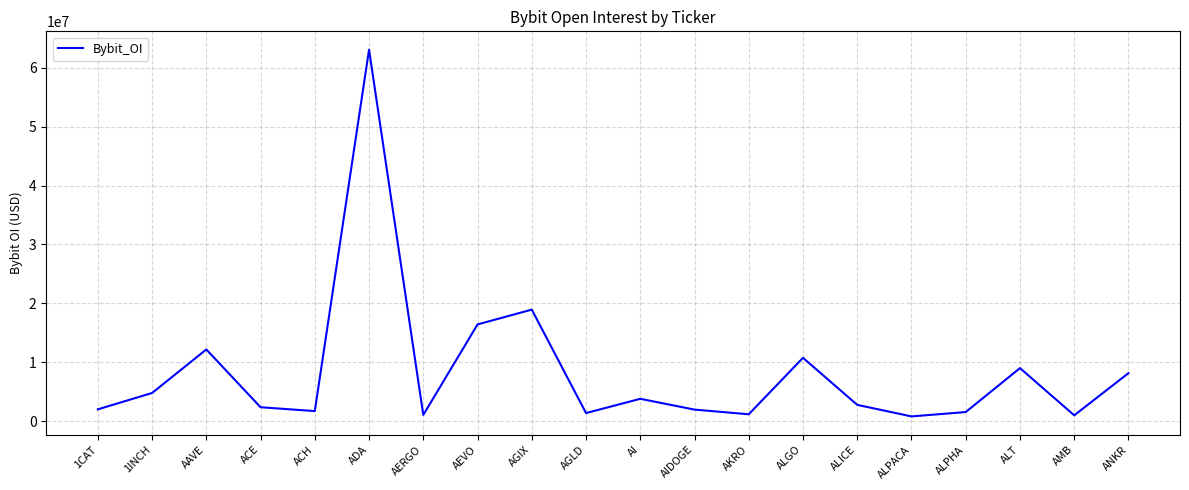

What is the difference between the maximum and minimum values?

62323887